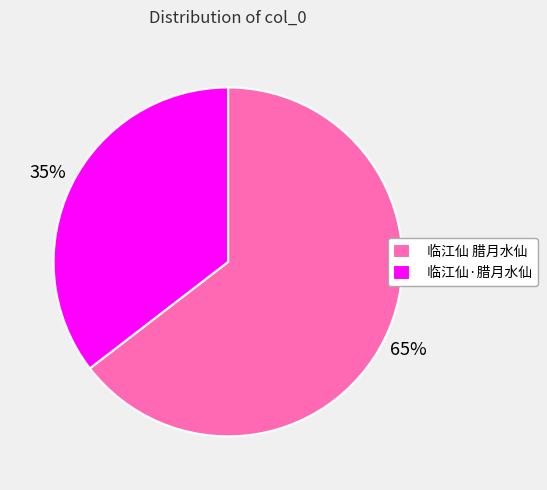

Is it true that 临江仙 腊月水仙 is 58% of the pie?

False